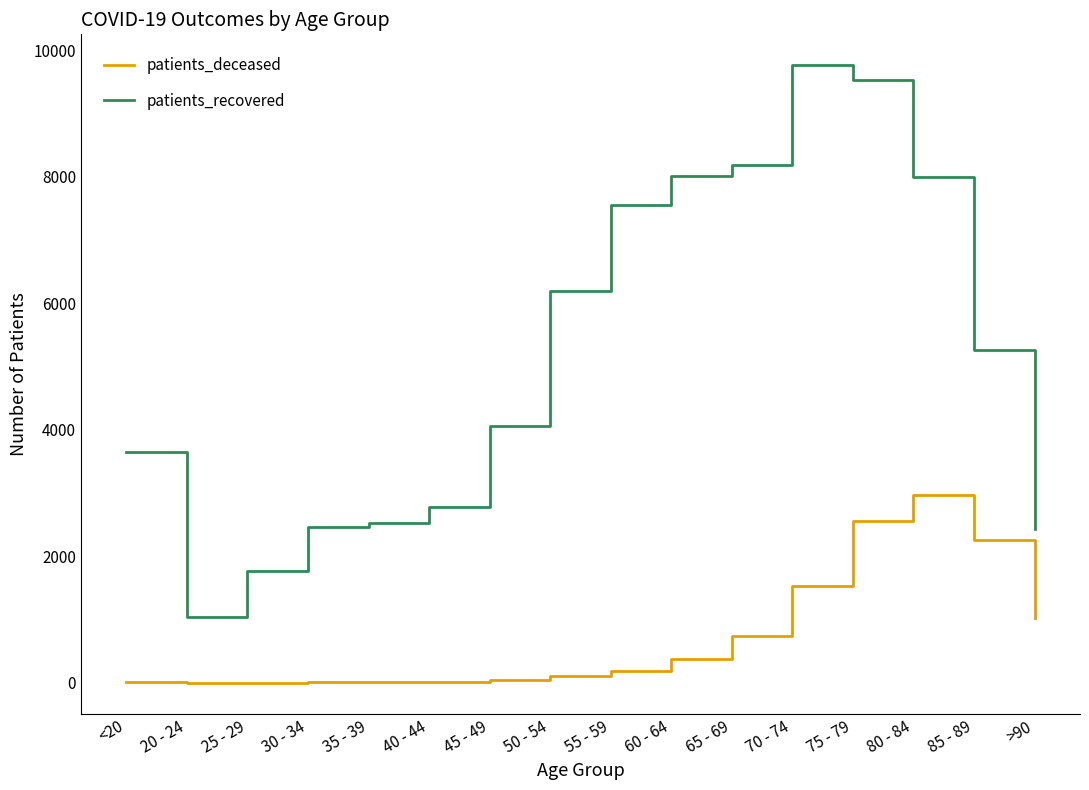

Is this an area chart (filled region under the line)?

No